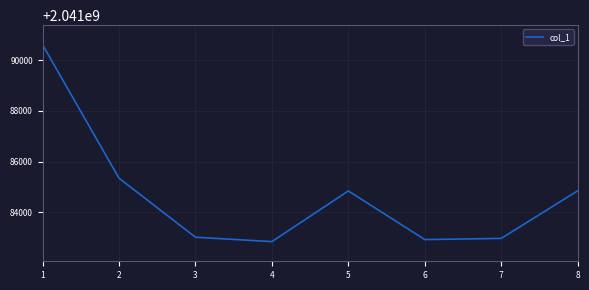

Approximately how many times larger is the value at 4 compared to 2?

1.0